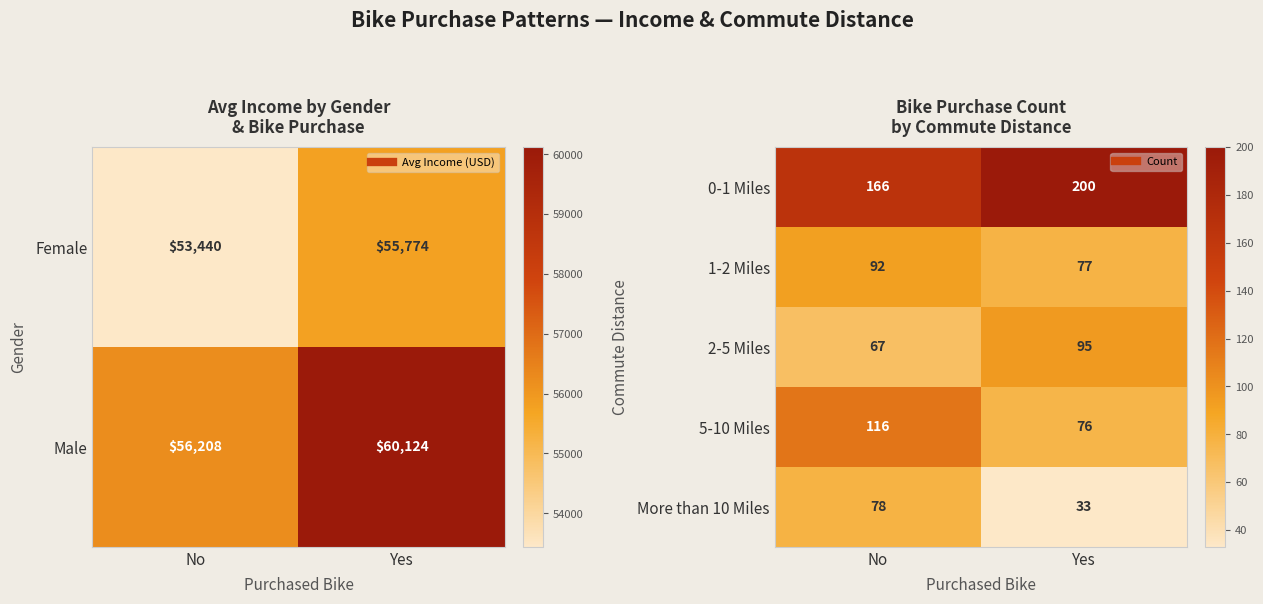

What is the difference between the maximum and minimum values in the 1-2 Miles series?

15